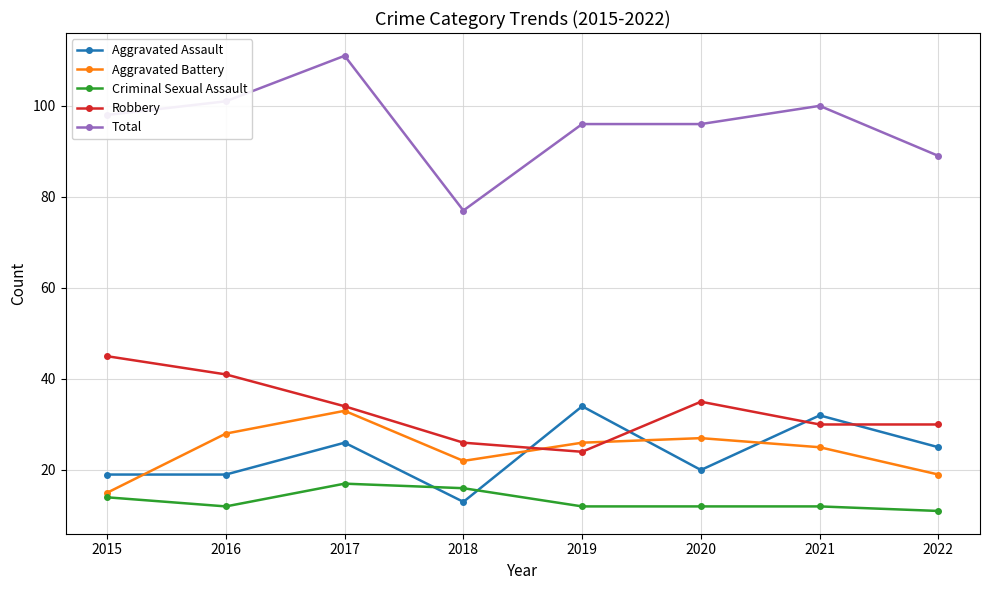

The Aggravated Assault series shows 53 at 2019. True or false?

False